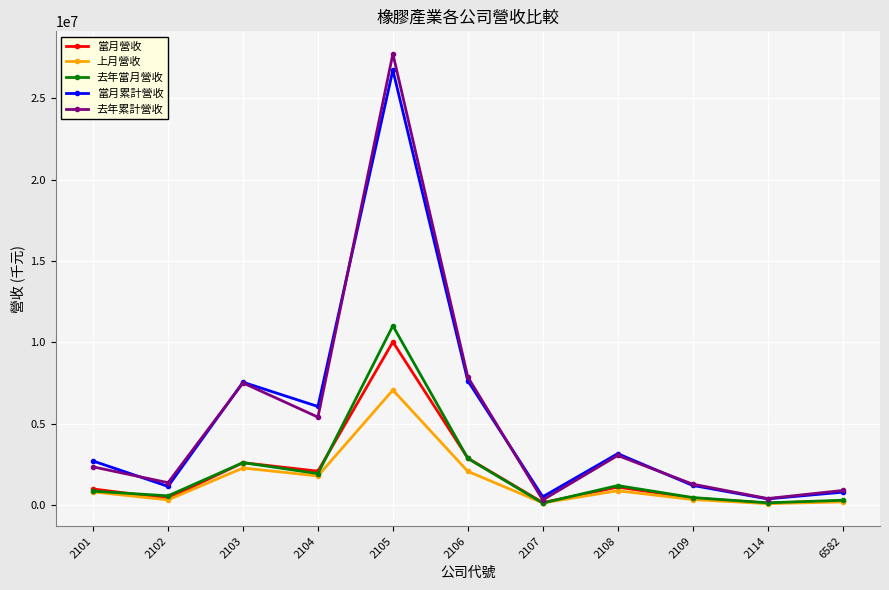

The value of 上月營收 at 2104 is 1803292. True or false?

True